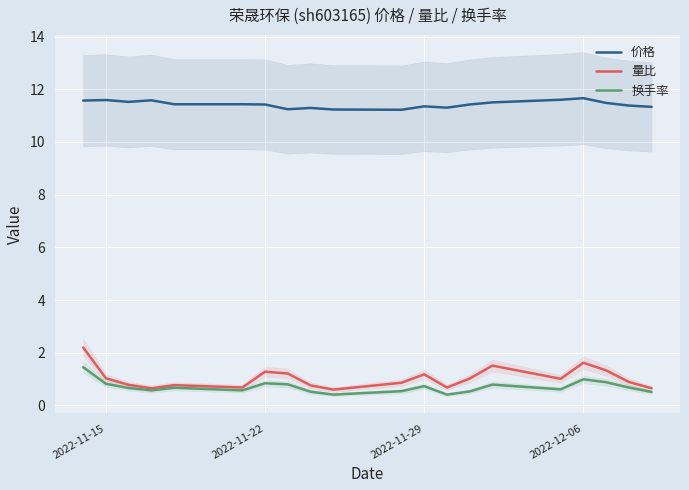

True or false: 价格 has a value of 11.4 at 2022-11-22.

True